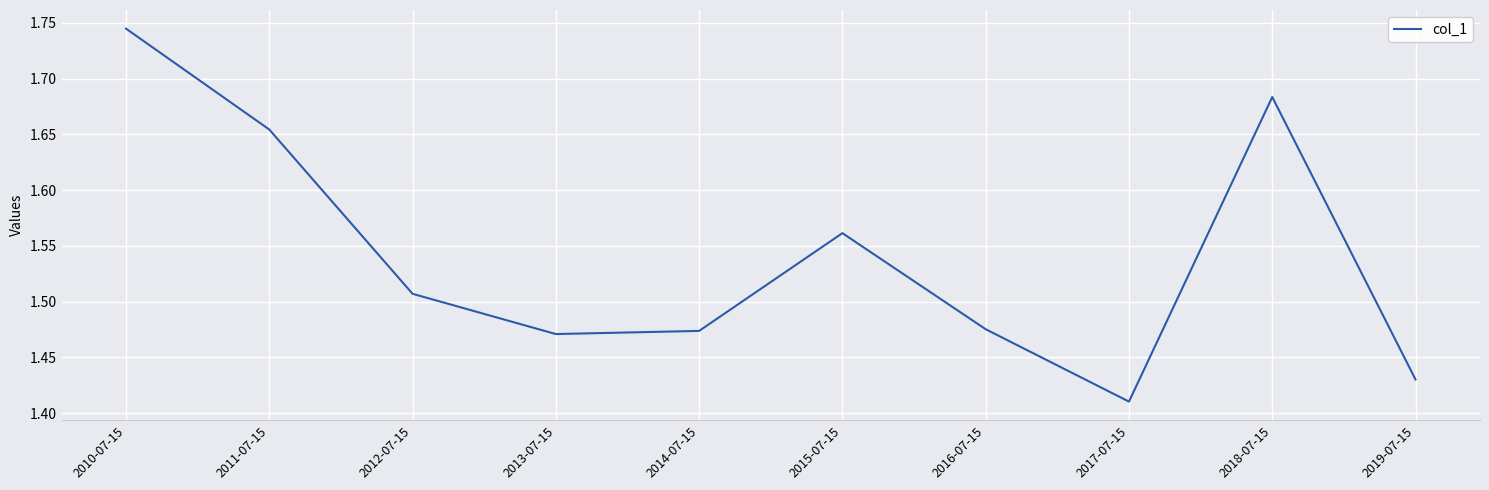

The value at 2019-07-15 is 0.5. True or false?

False